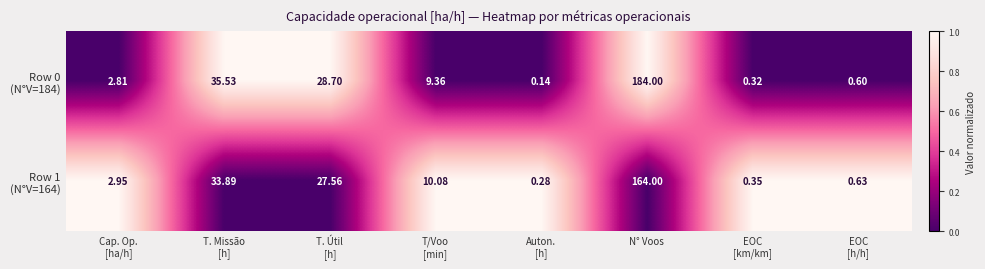

Count the number of data series in this chart.

2